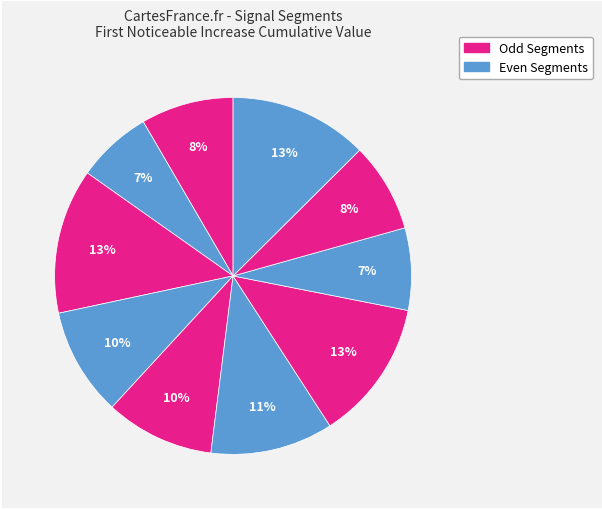

How many slices are in this pie chart?

10